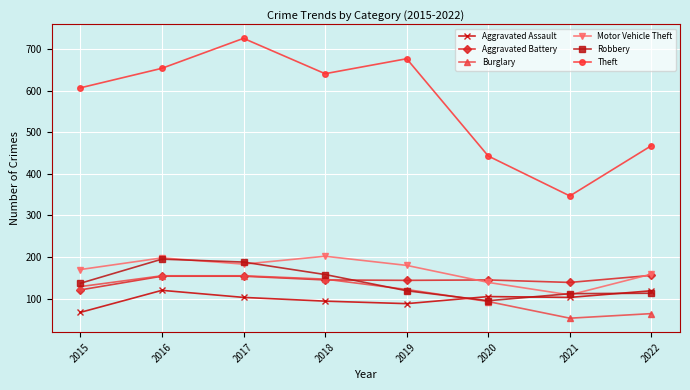

Is the value of Burglary at 2019 greater than the value of Theft at 2020?

No